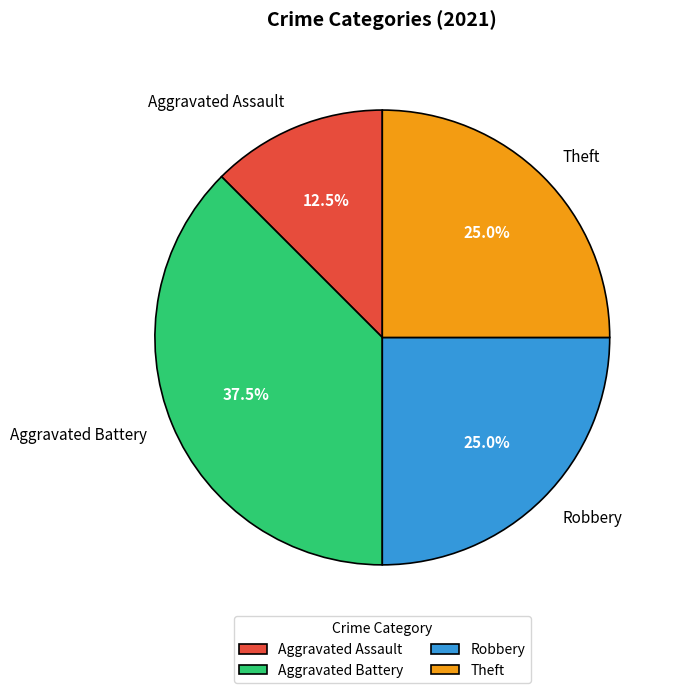

Is Robbery the majority of the pie?

No